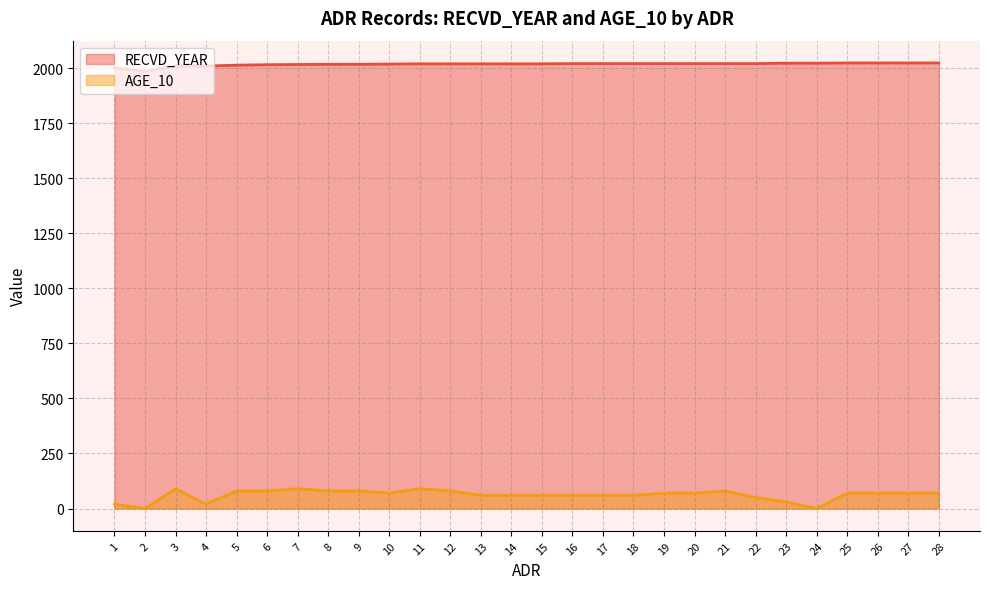

Count the AGE_10 values in the range 60 to 80.

19